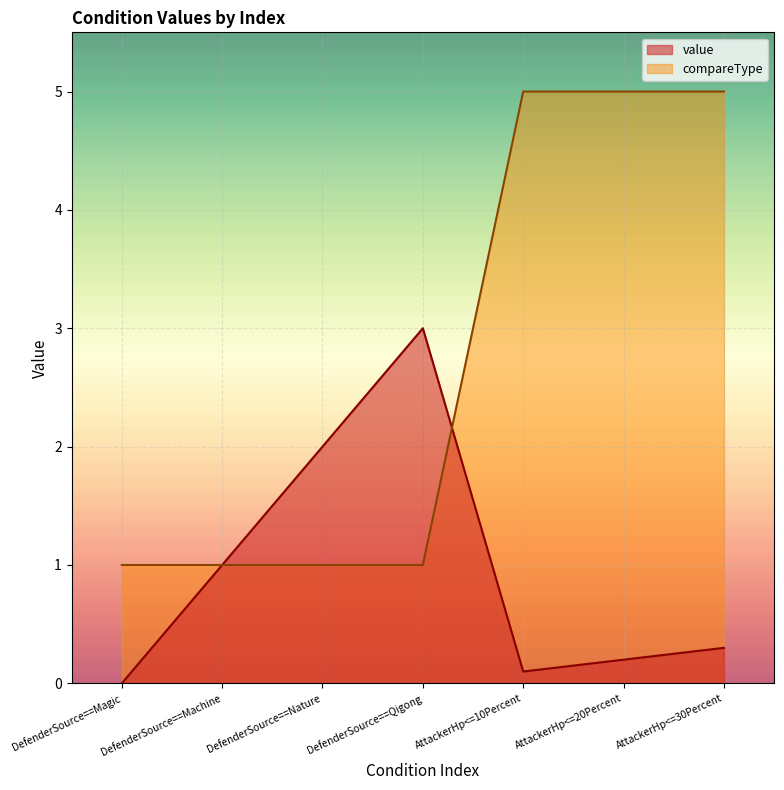

Reading left to right, extract all data points from this chart.

value: DefenderSource==Magic=0.0	DefenderSource==Machine=1.0	DefenderSource==Nature=2.0	DefenderSource==Qigong=3.0	AttackerHp<=10Percent=0.1	AttackerHp<=20Percent=0.2	AttackerHp<=30Percent=0.3
compareType: DefenderSource==Magic=1.0	DefenderSource==Machine=1.0	DefenderSource==Nature=1.0	DefenderSource==Qigong=1.0	AttackerHp<=10Percent=5.0	AttackerHp<=20Percent=5.0	AttackerHp<=30Percent=5.0